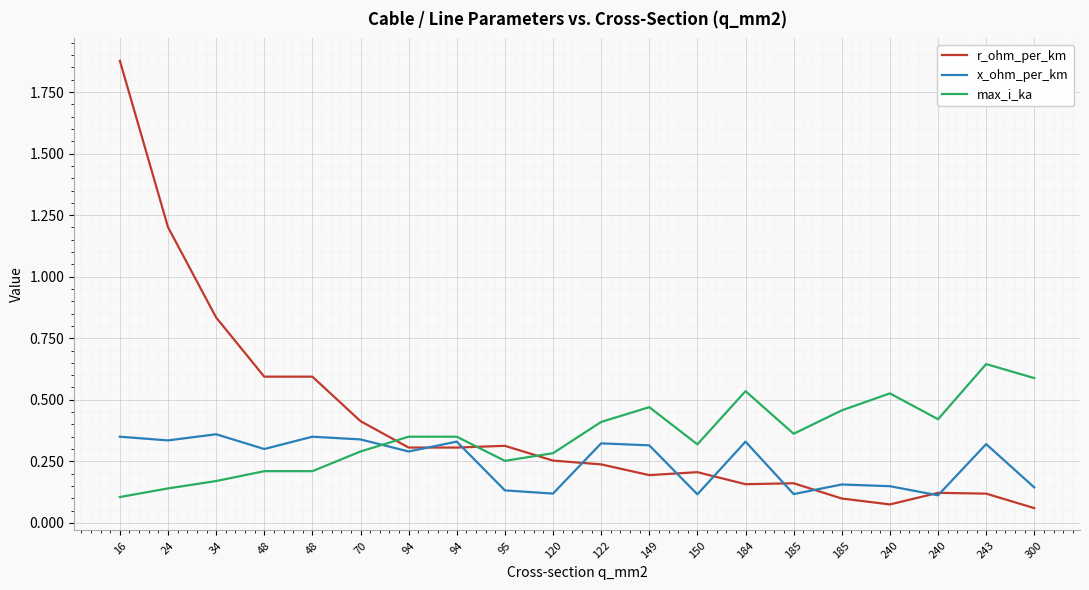

What are all the series names shown in the legend?

r_ohm_per_km, x_ohm_per_km, max_i_ka